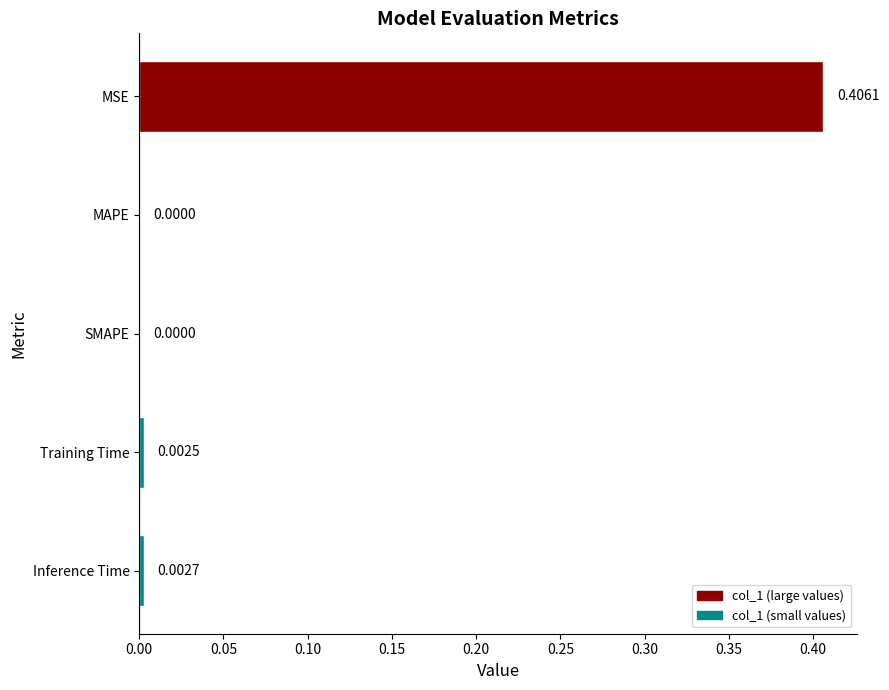

Between Training Time and MAPE, which is larger?

Training Time